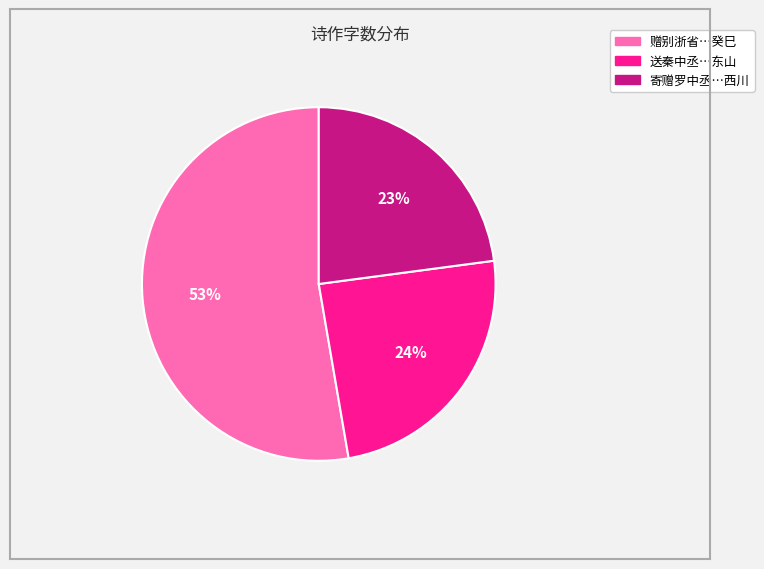

How many slices are in this pie chart?

3